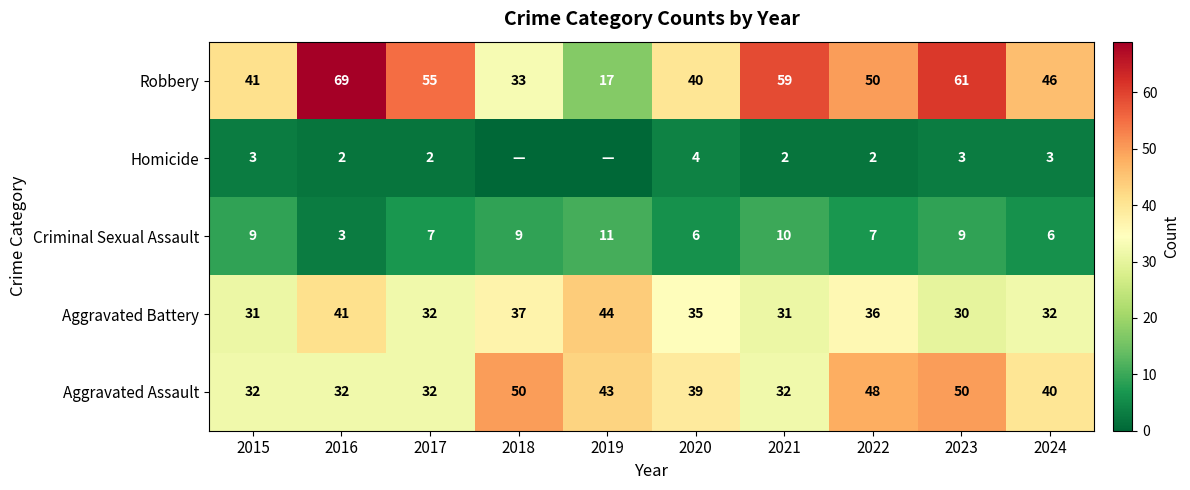

At 2022, list the series in order from smallest to largest.

Homicide, Criminal Sexual Assault, Aggravated Battery, Aggravated Assault, Robbery